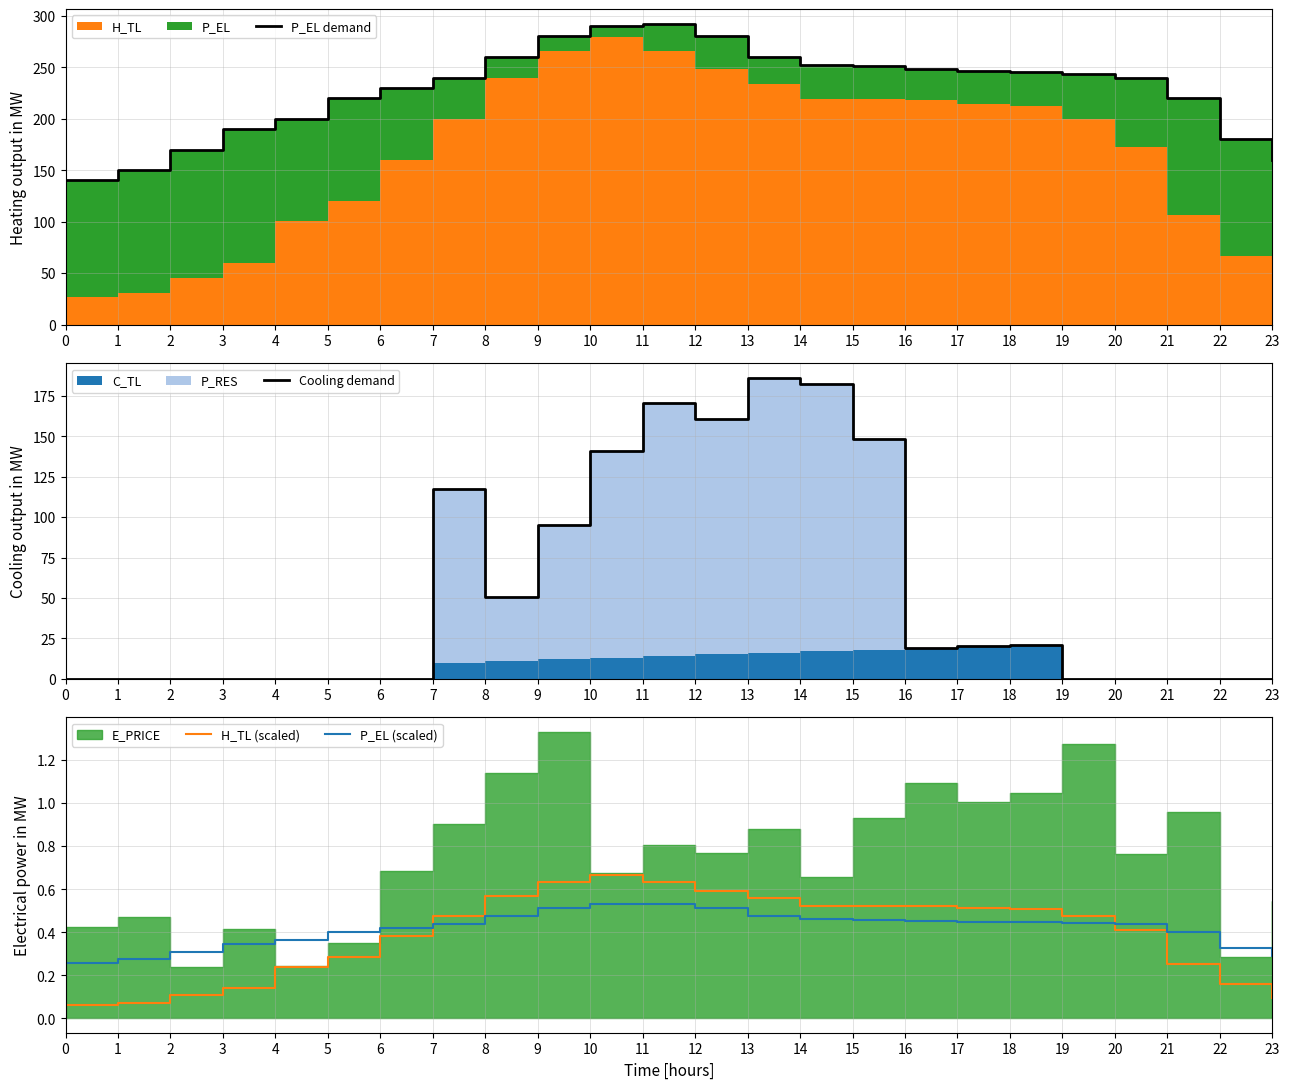

What is the value of the H_TL (scaled) point at the 7th from the left?

0.4